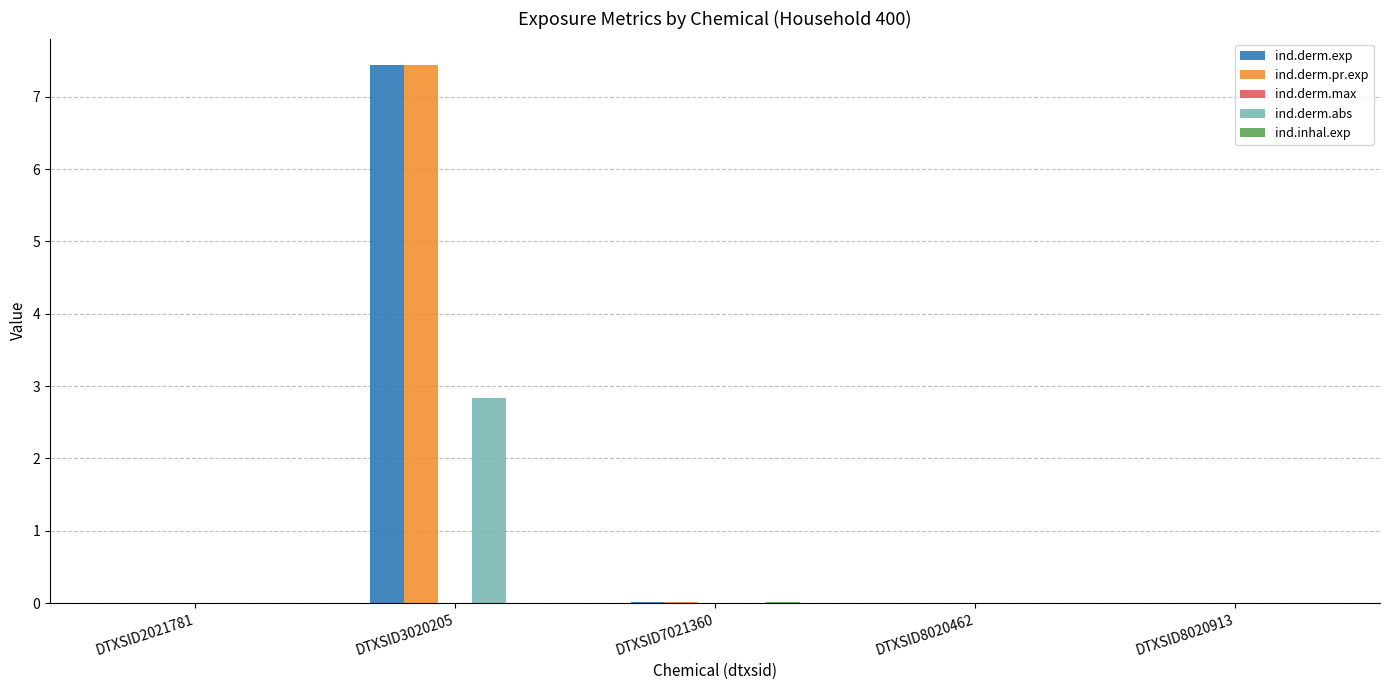

Which category has the highest value across all series?

DTXSID3020205